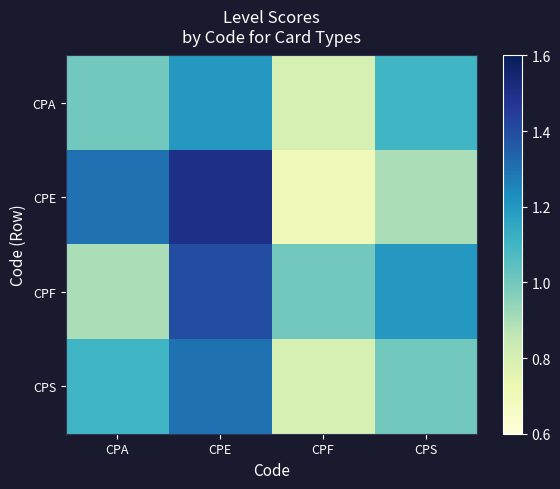

Reading left to right, extract all data points from this chart.

CPA: CPA=1.0	CPE=1.2	CPF=0.8	CPS=1.1
CPE: CPA=1.3	CPE=1.5	CPF=0.7	CPS=0.9
CPF: CPA=0.9	CPE=1.4	CPF=1.0	CPS=1.2
CPS: CPA=1.1	CPE=1.3	CPF=0.8	CPS=1.0